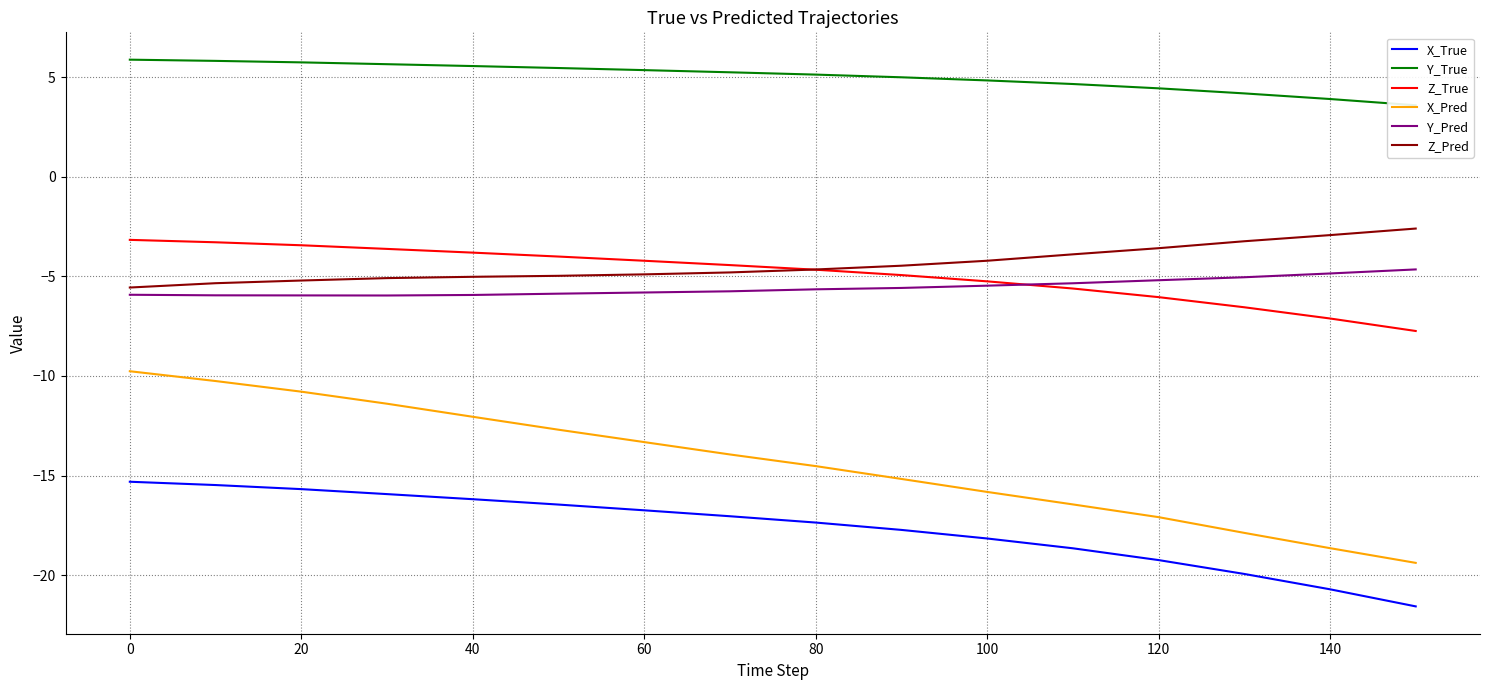

True or false: Y_Pred and X_True cross at least once.

False